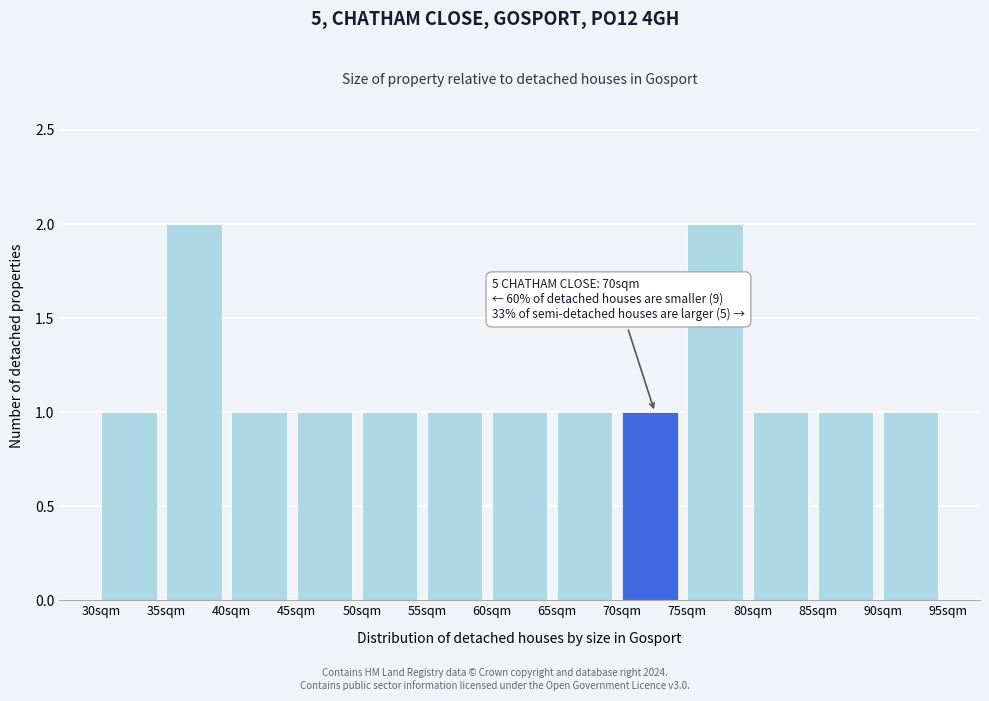

Reading right to left, transcribe all the data shown in this chart.

90sqm=1	85sqm=1	80sqm=1	75sqm=2	70sqm=1	65sqm=1	60sqm=1	55sqm=1	50sqm=1	45sqm=1	40sqm=1	35sqm=2	30sqm=1